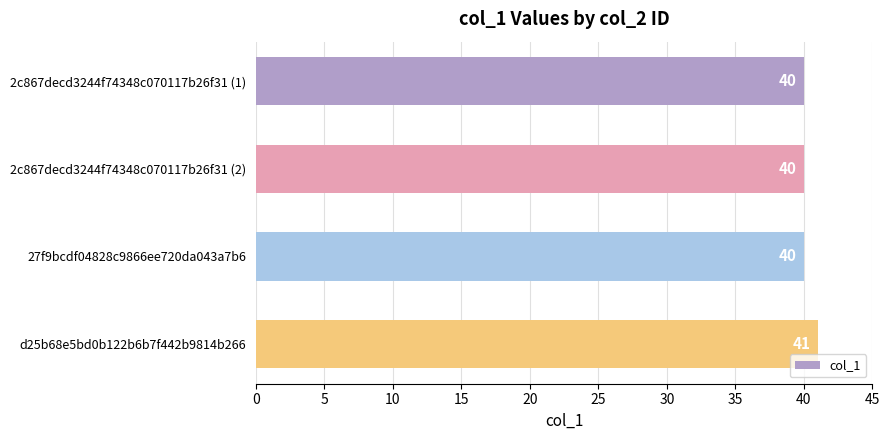

What is the maximum value shown in the chart?

41